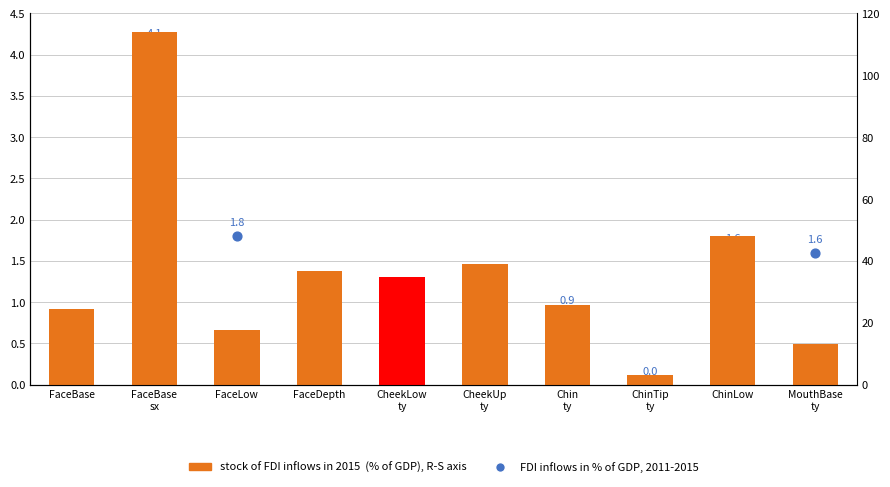

Which series has the widest spread of Y values?

stock of FDI inflows in 2015  (% of GDP), R-S axis